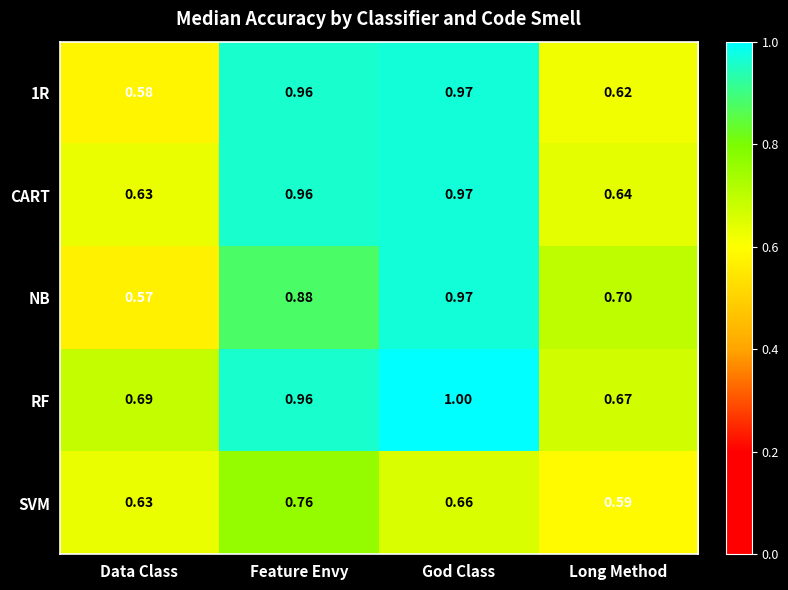

Rank the categories by CART value from lowest to highest.

Data Class, Long Method, Feature Envy, God Class